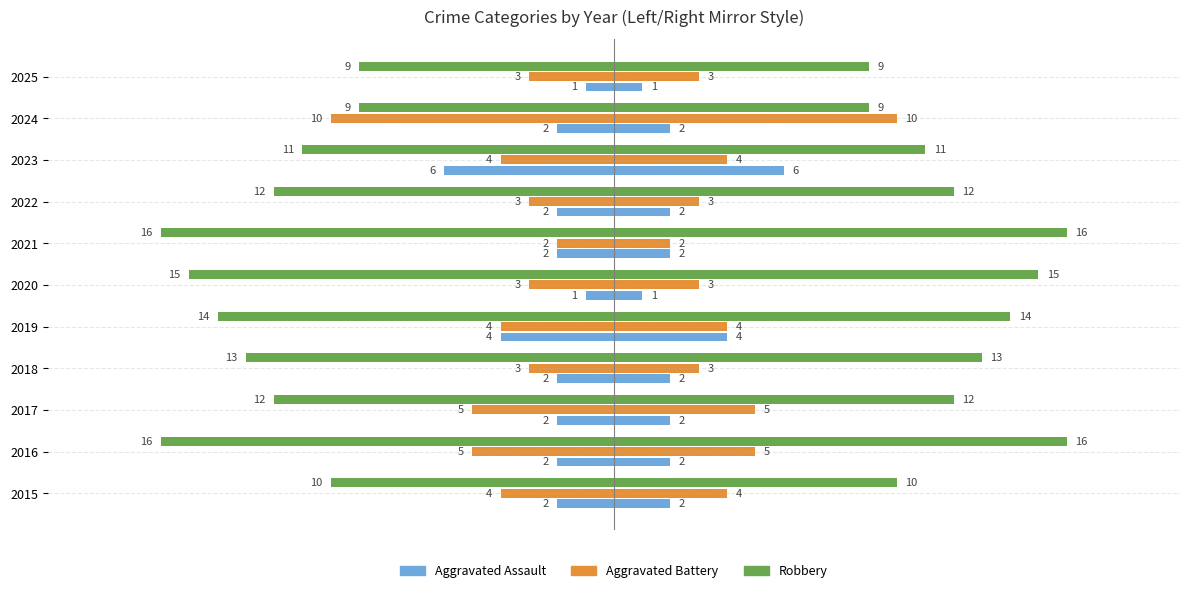

At 2018, list the series in order from smallest to largest.

Robbery, Aggravated Battery, Aggravated Assault